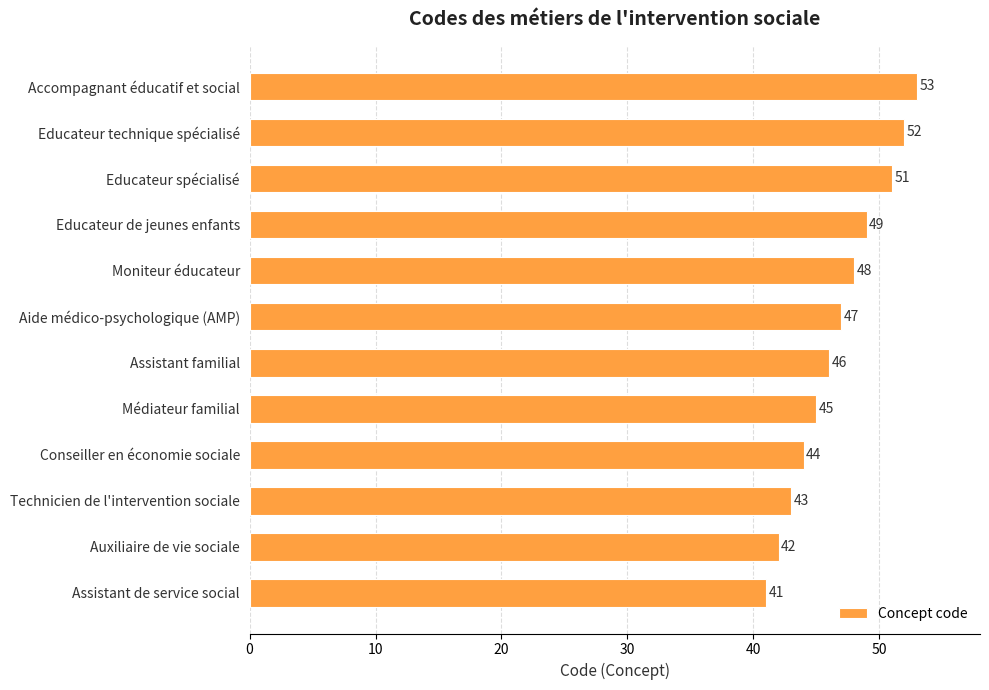

Reading top to bottom, extract all data points from this chart.

53	52	51	49	48	47	46	45	44	43	42	41